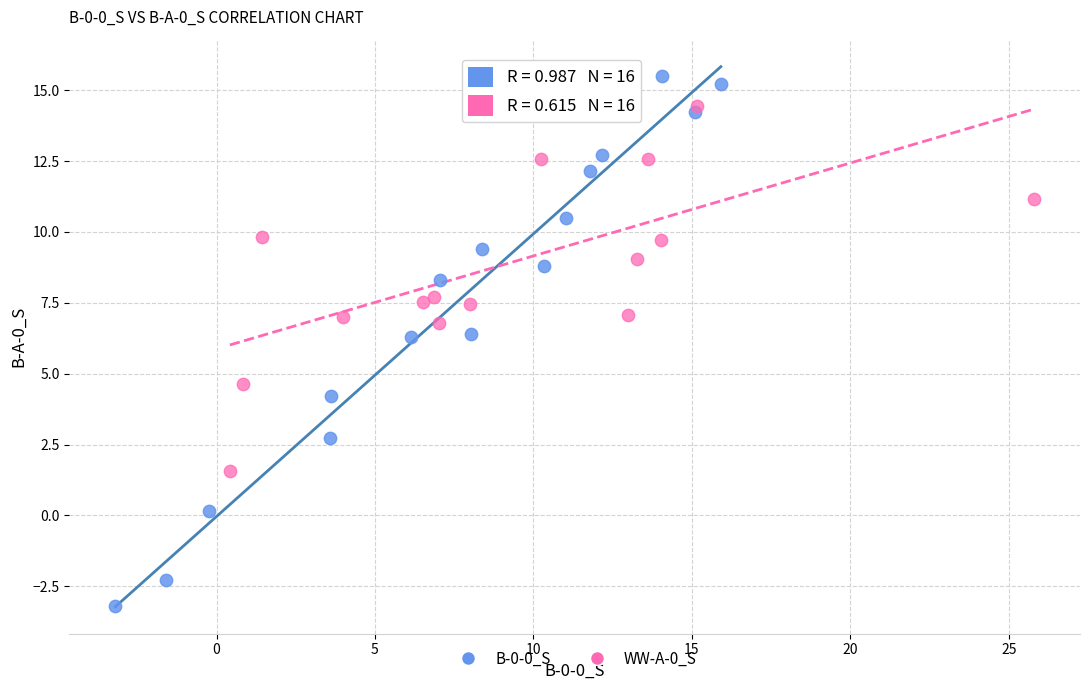

Which series contains the highest Y value?

B-0-0_S